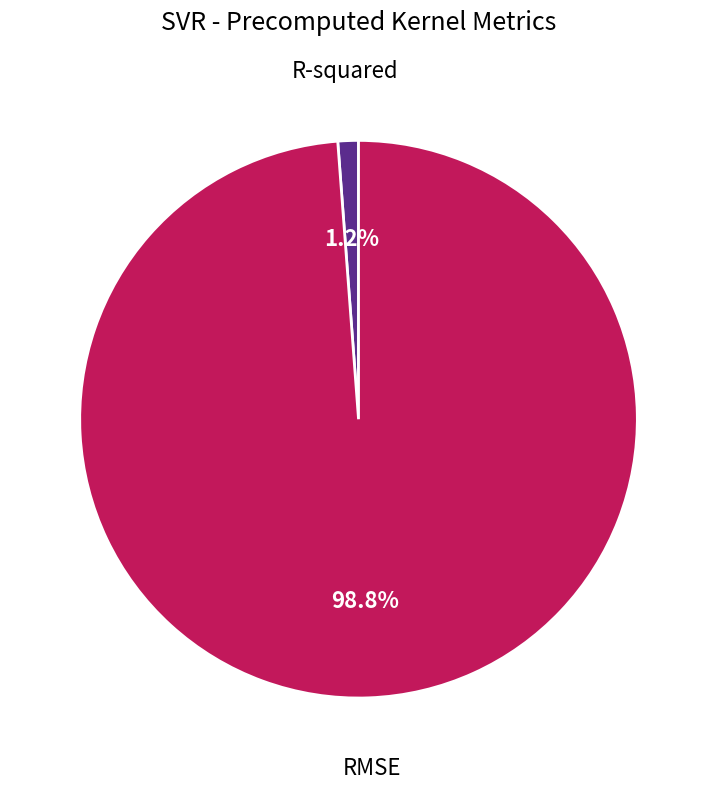

Does any single category account for the majority?

Yes